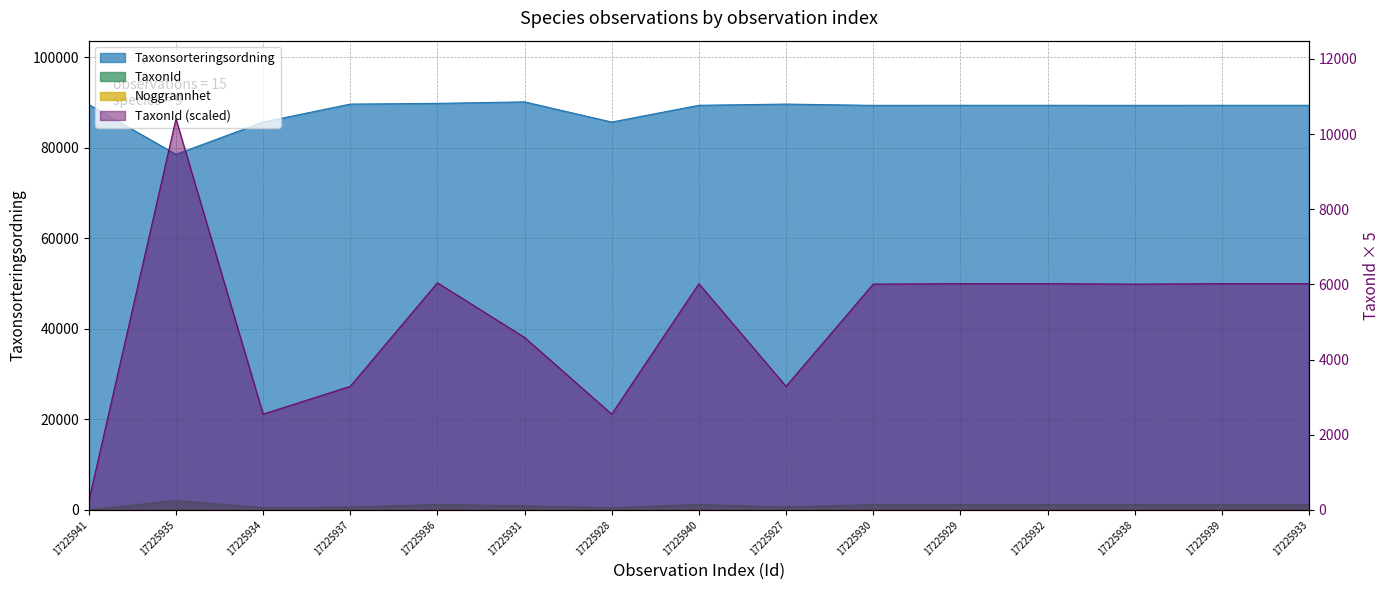

Where is TaxonId nearest to the value 1064?

17225930